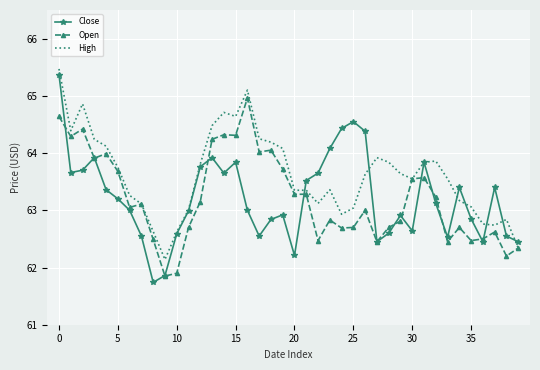

What is the greatest value displayed?

65.5